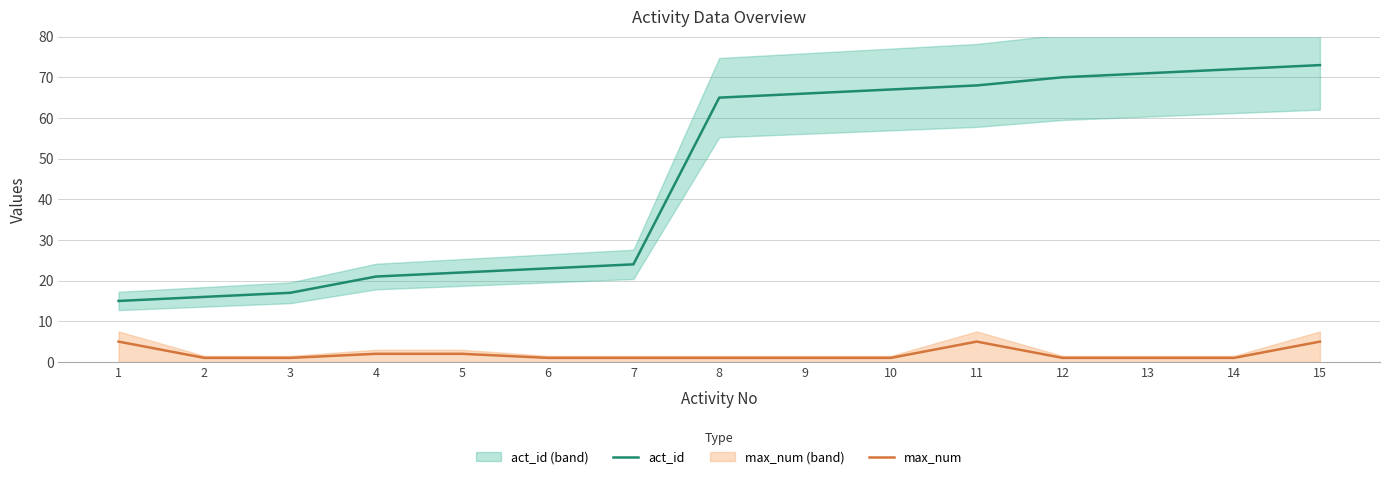

The act_id series shows 23 at 6. True or false?

True